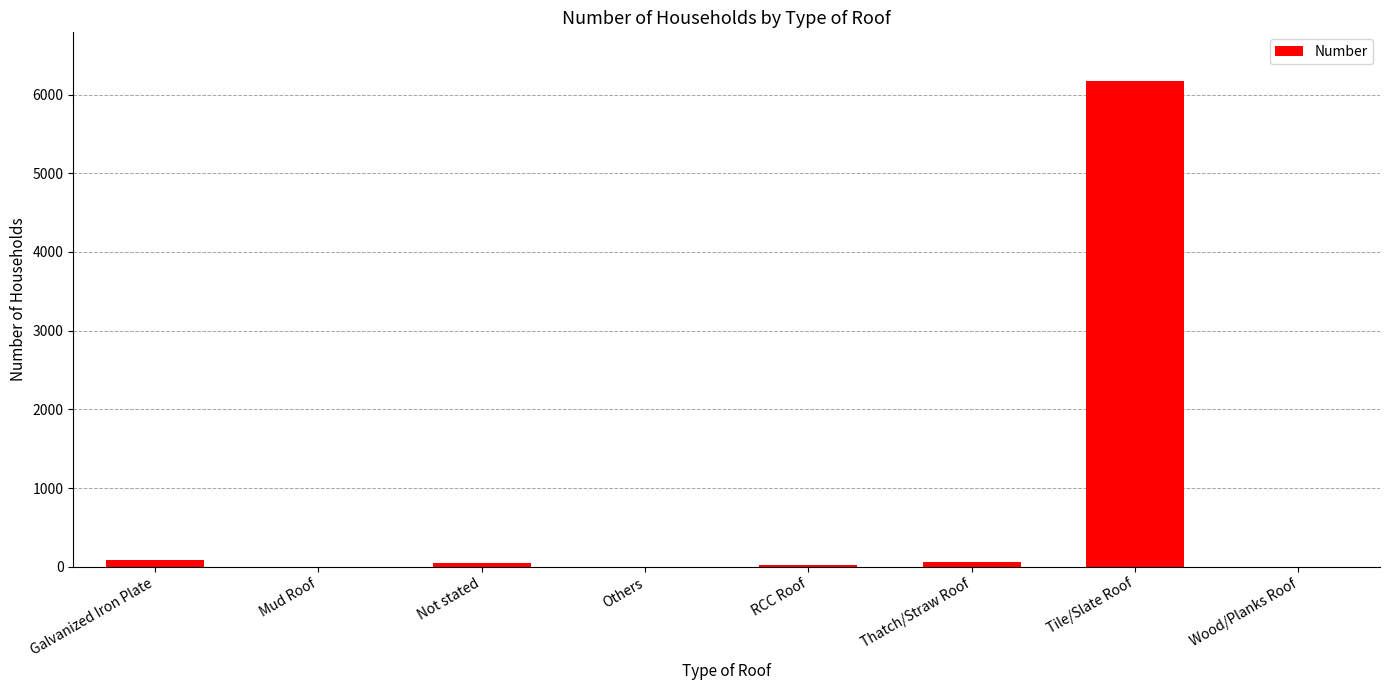

What is the maximum value shown in the chart?

6174